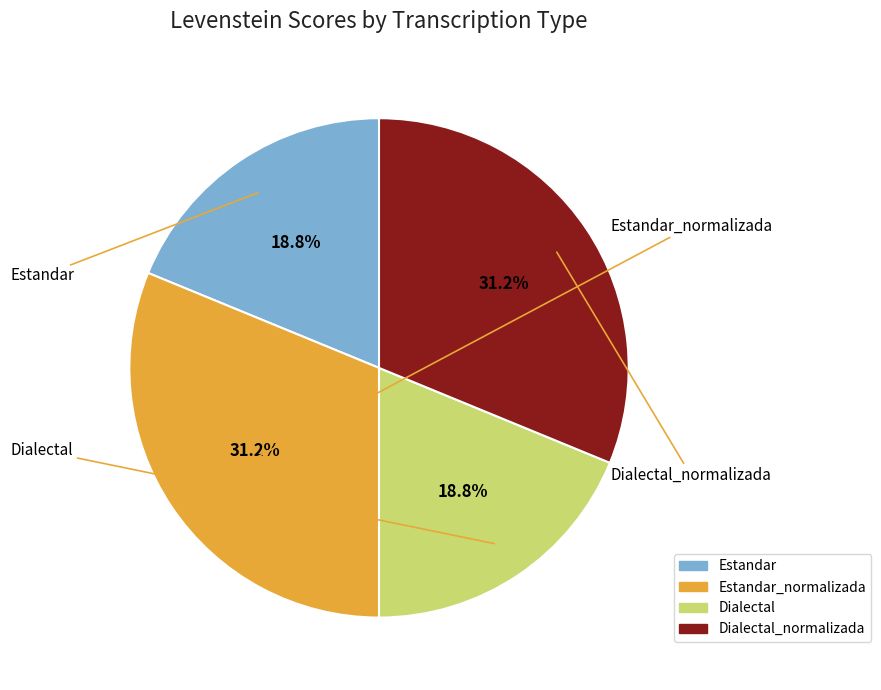

Is there a majority slice in this chart?

No